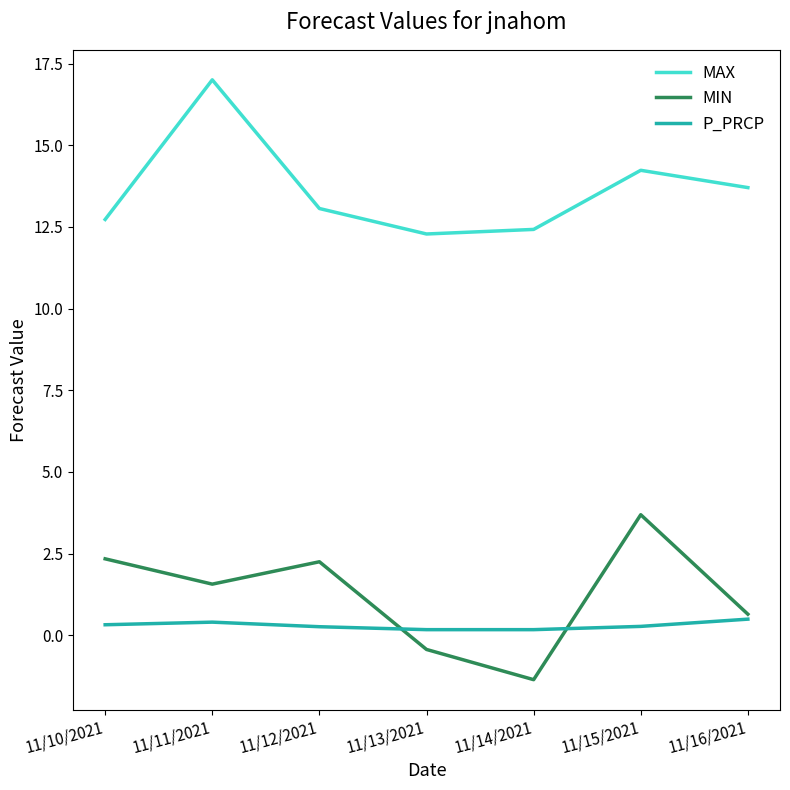

In MIN, how many points are lower than both neighbors (excluding endpoints)?

2